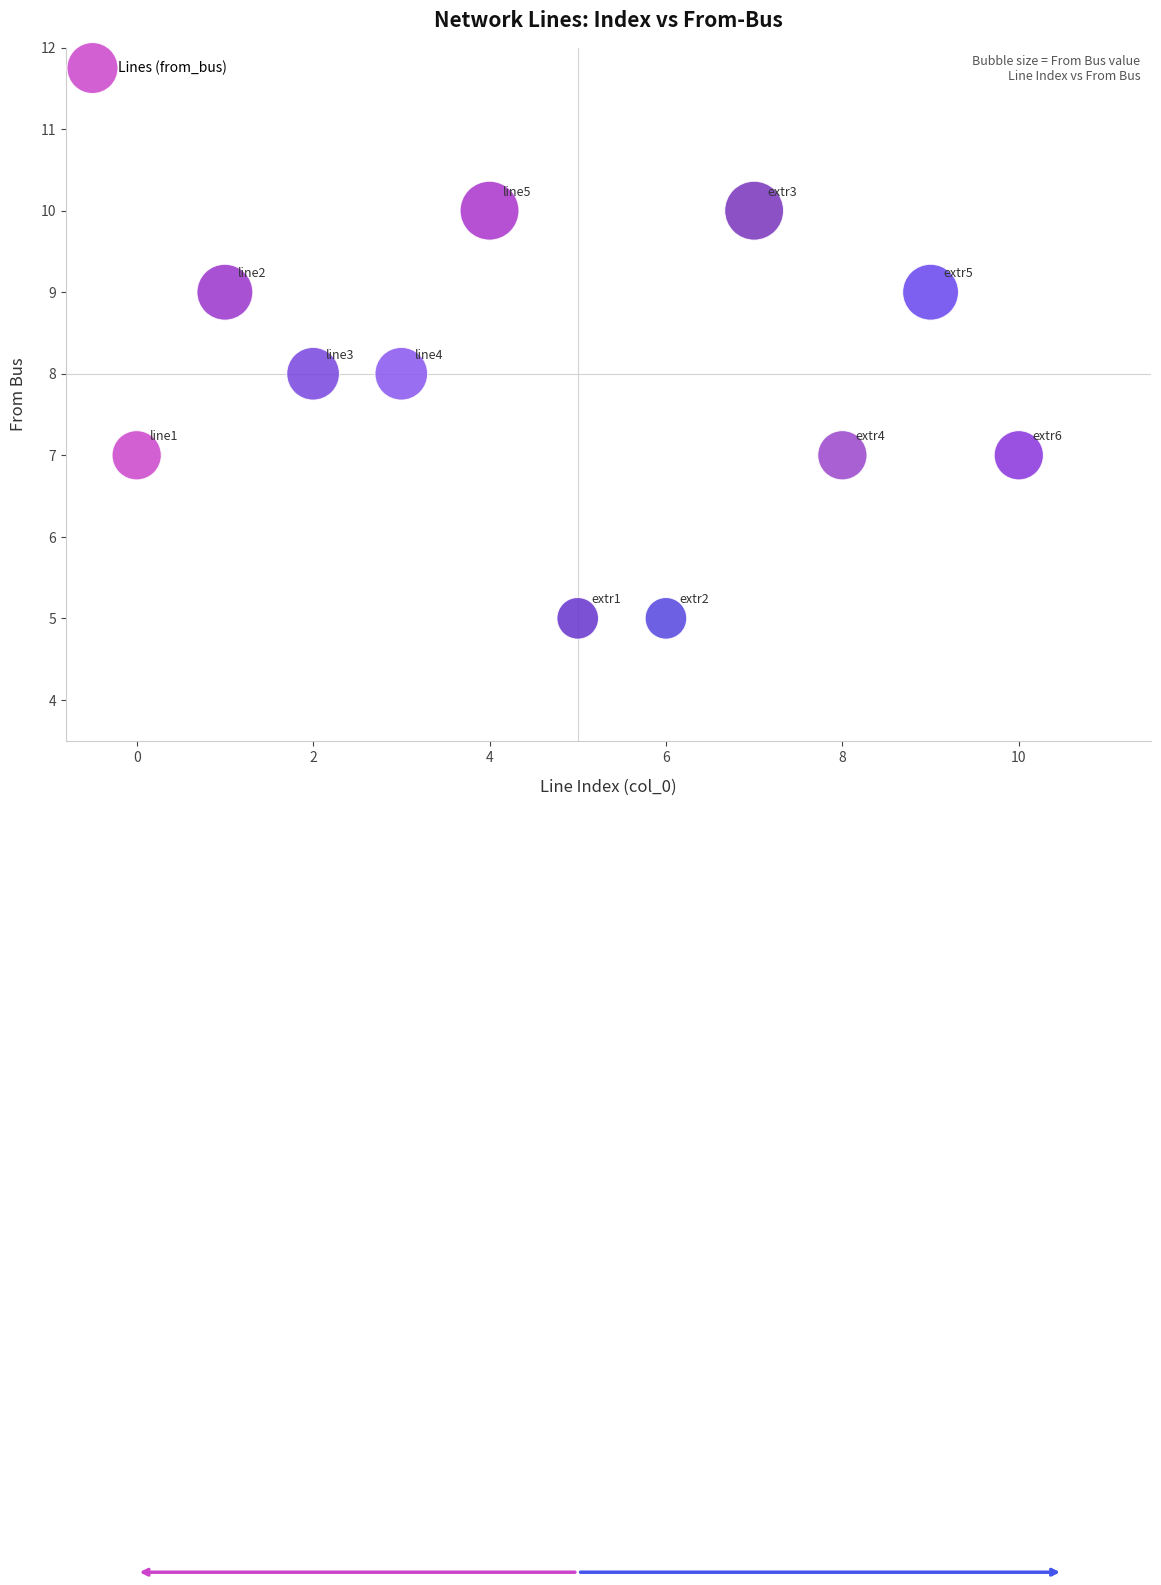

What is the range of Y values (max minus min)?

5